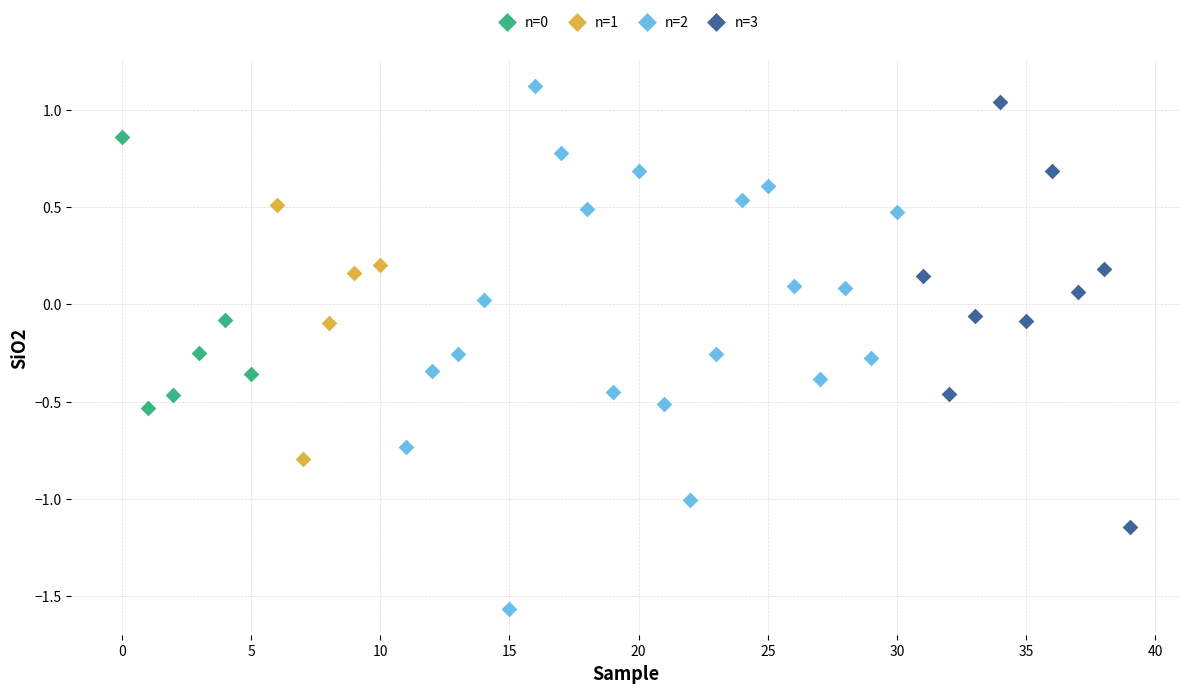

Which series reaches the minimum Y coordinate?

n=2